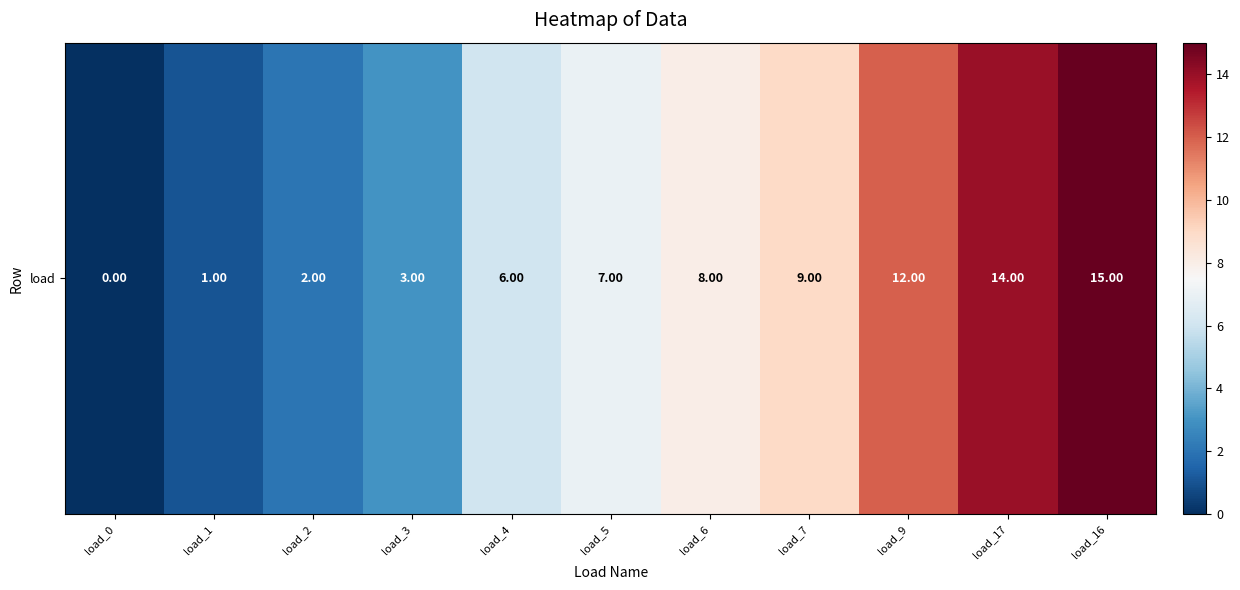

What is the sum of the values at load_4 and load_7?

15